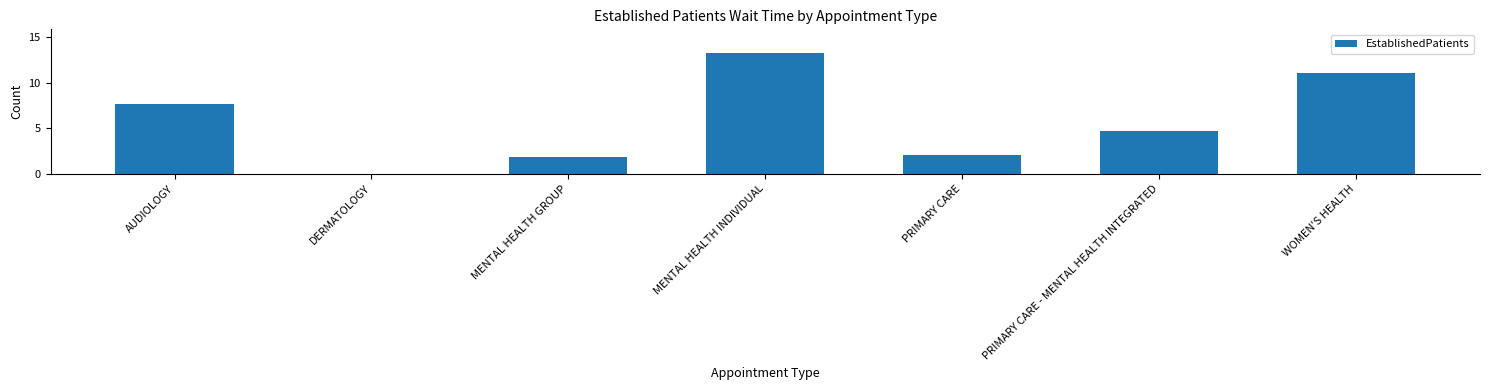

At which category does the chart reach its peak across all series?

MENTAL HEALTH INDIVIDUAL